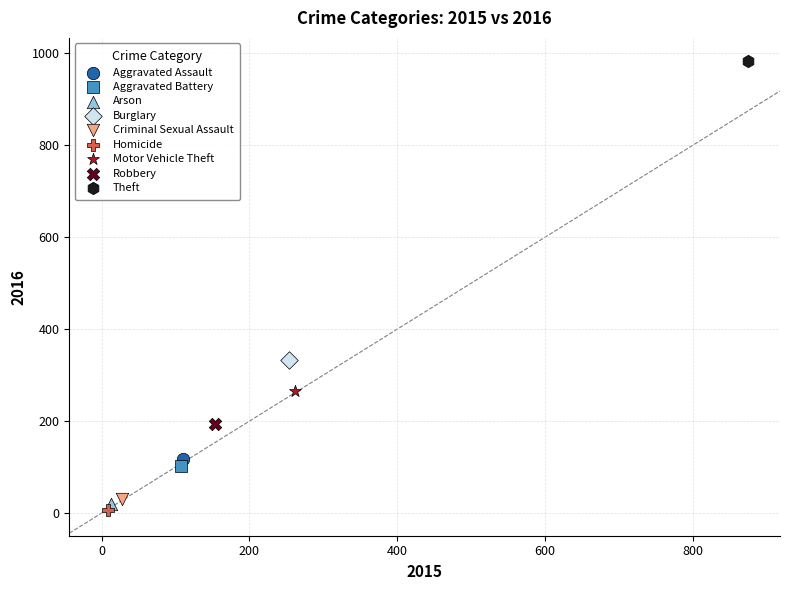

What are all the series names shown in the legend?

Aggravated Assault, Aggravated Battery, Arson, Burglary, Criminal Sexual Assault, Homicide, Motor Vehicle Theft, Robbery, Theft